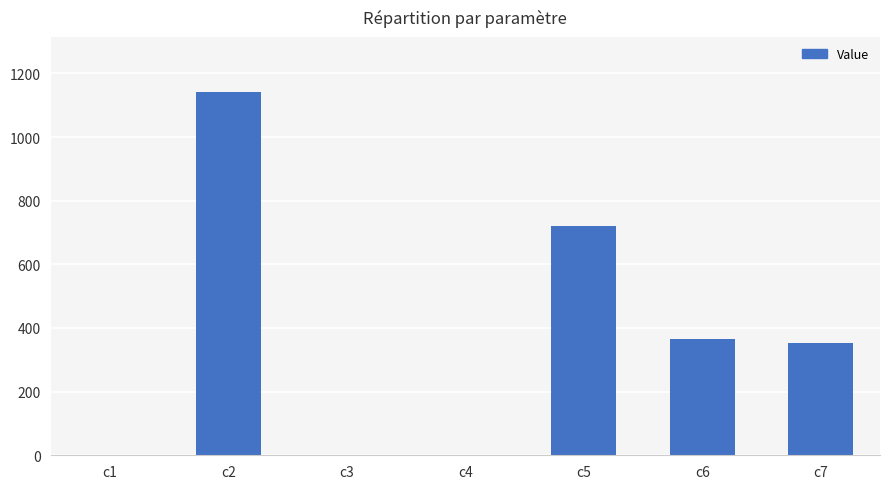

What is the difference between the values at c3 and c1?

0.6